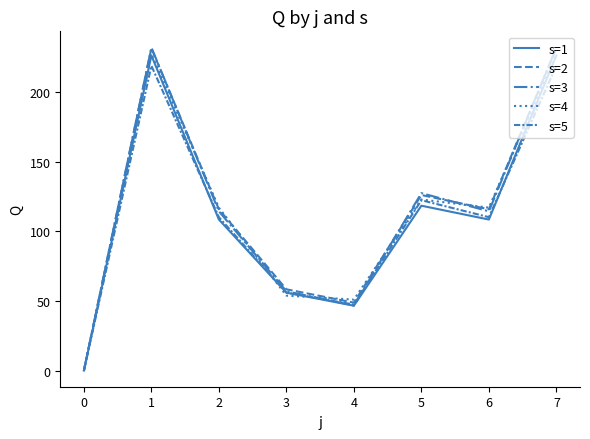

At 4, list the series in order from largest to smallest.

s=4, s=2, s=5, s=3, s=1